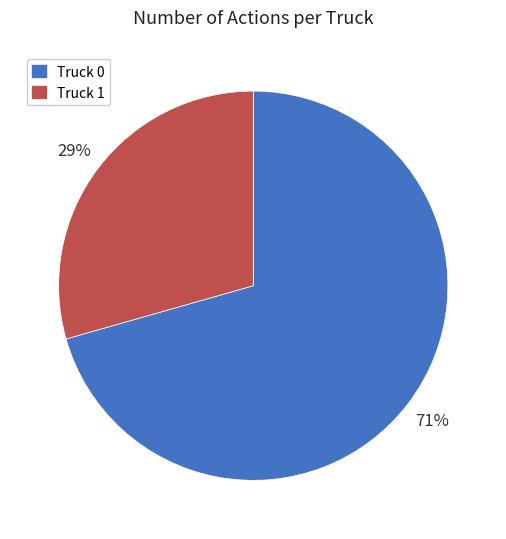

How many segments does this pie chart have?

2